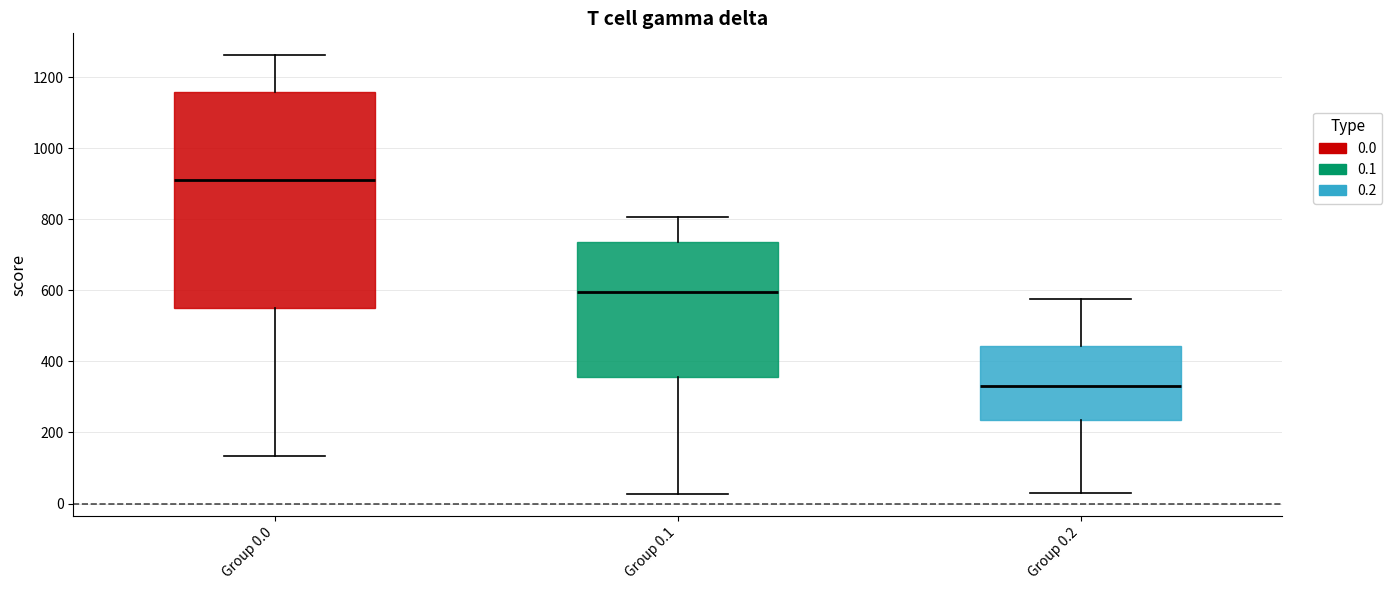

Where does the lower whisker of the box for Group 0.1 end on the y-axis? The values are not printed on the chart, so give them approximately, as read against the axis.

20